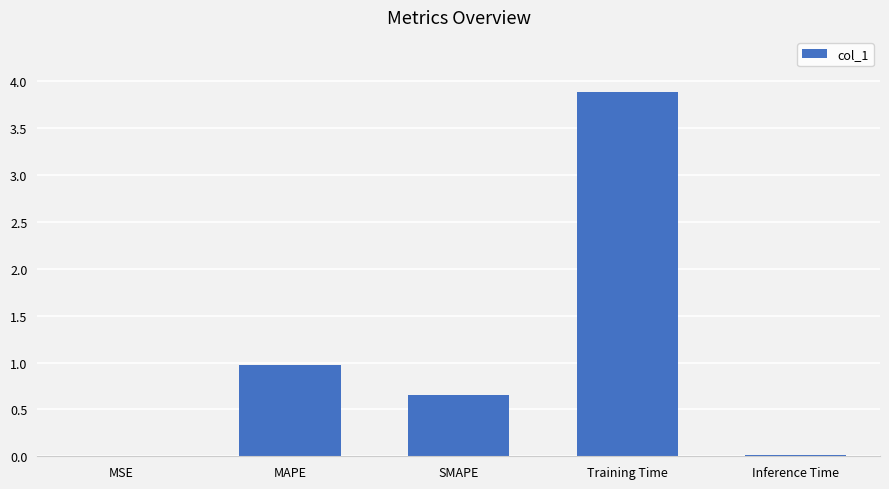

What is the maximum value shown in the chart?

3.9